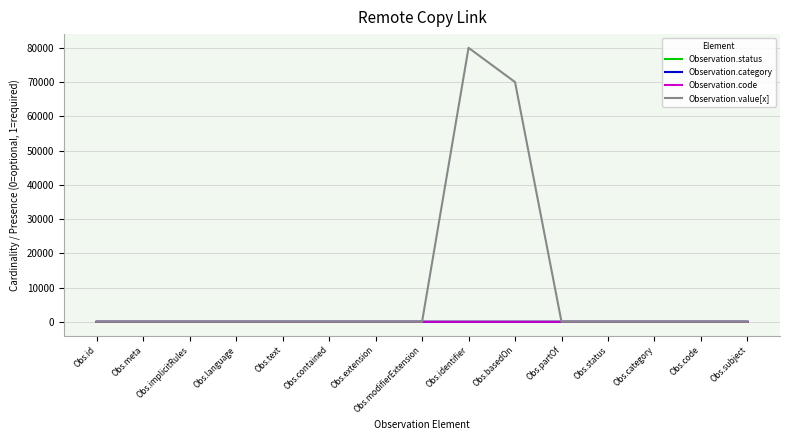

What value does the Observation.value[x] series have at Obs.modifierExtension?

1